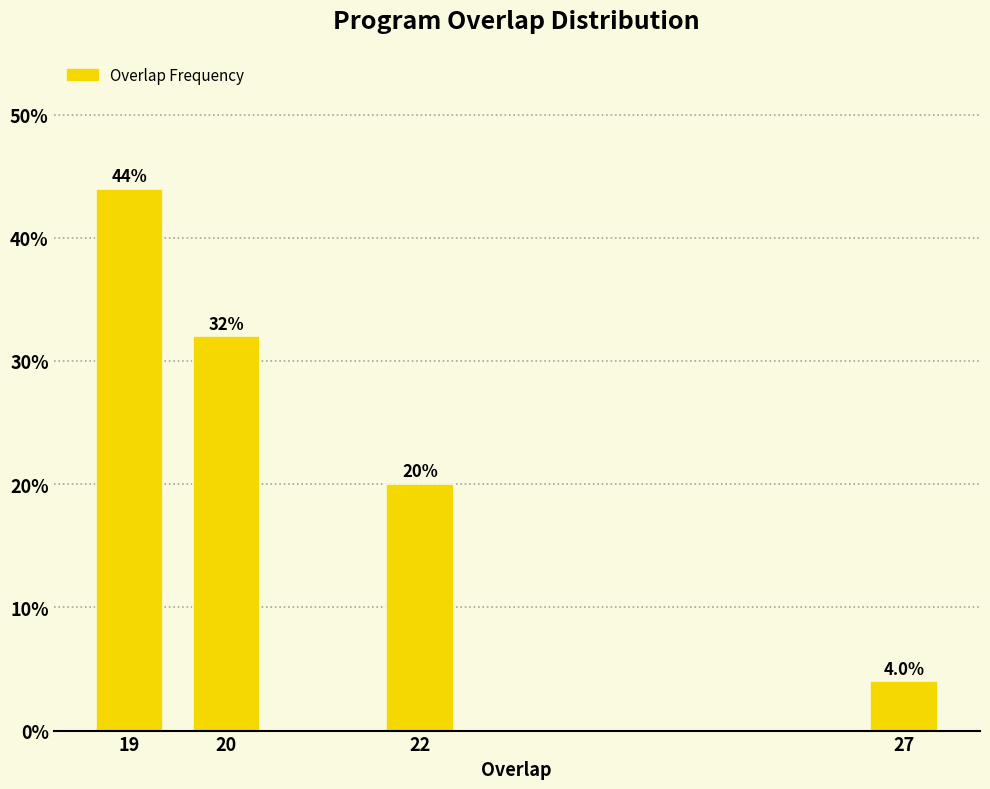

Reading left to right, what are all the values shown in this chart?

19=44	20=32	22=20	27=4